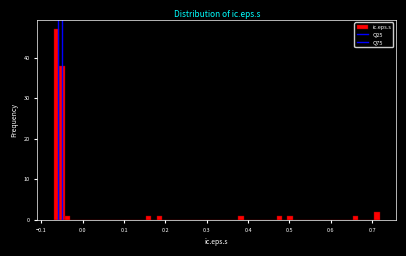

Around what value on the x-axis is the tallest bar? Give the approximate position of its centre, as read against the axis.

-0.06